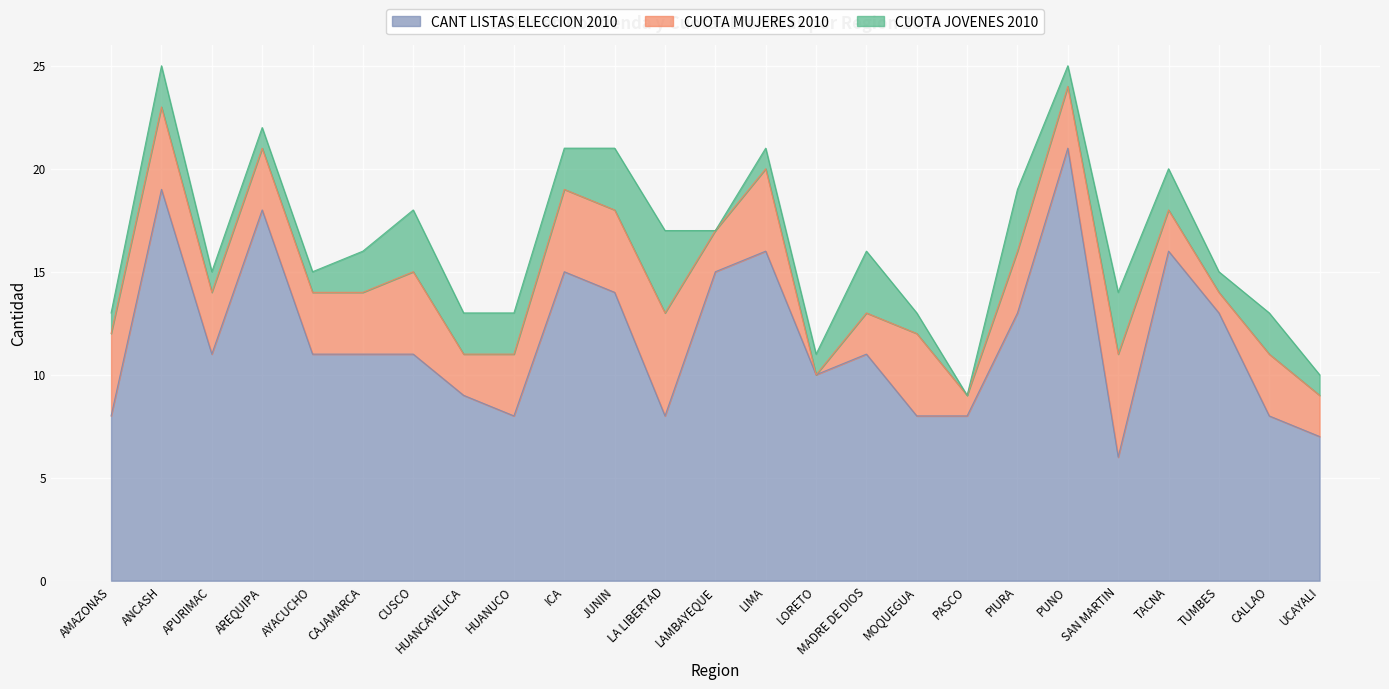

What is the spread (max minus min) of values at LIMA?

15